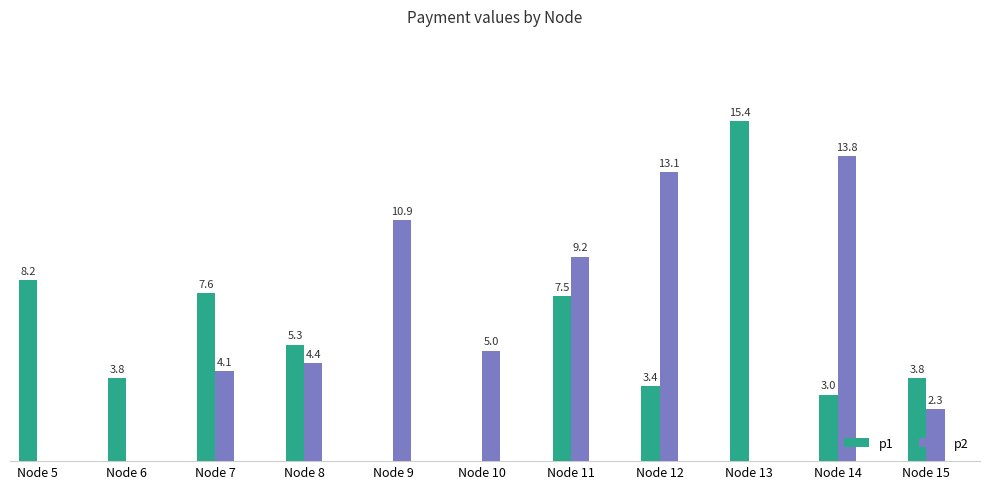

Is the value of p2 at Node 14 greater than the value of p1 at Node 15?

Yes